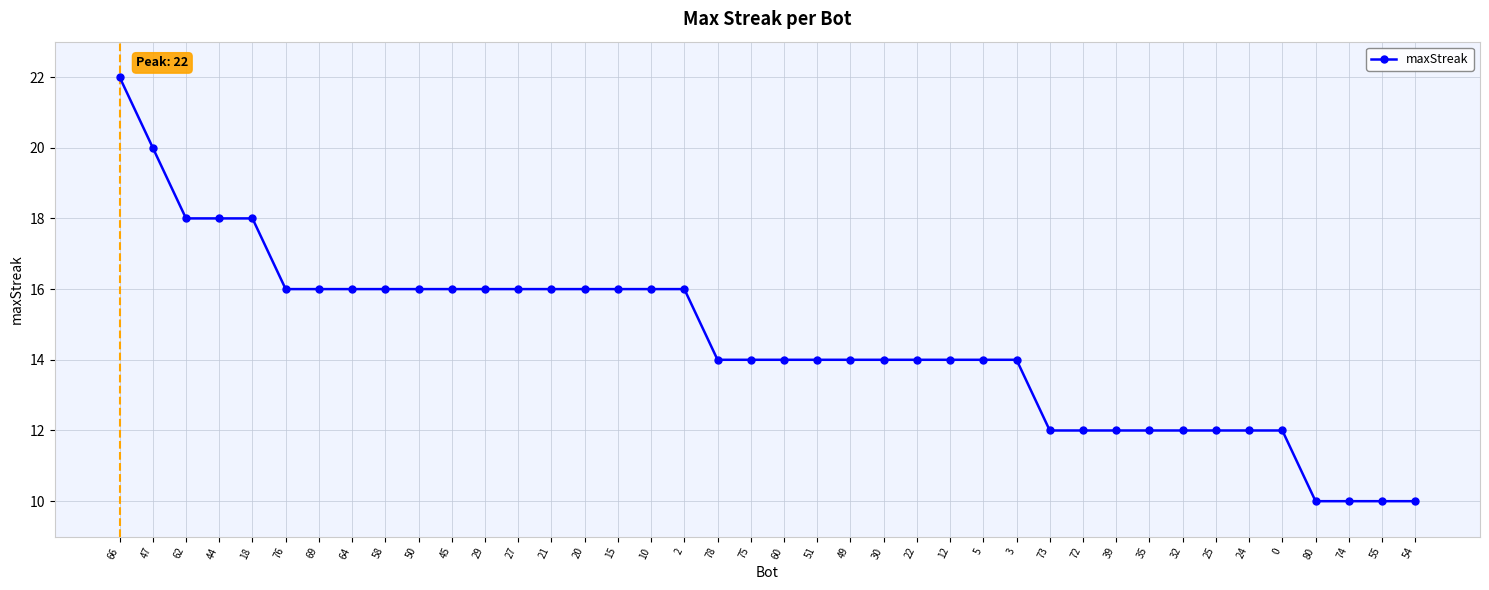

What is the sum of the values at 45 and 0?

28